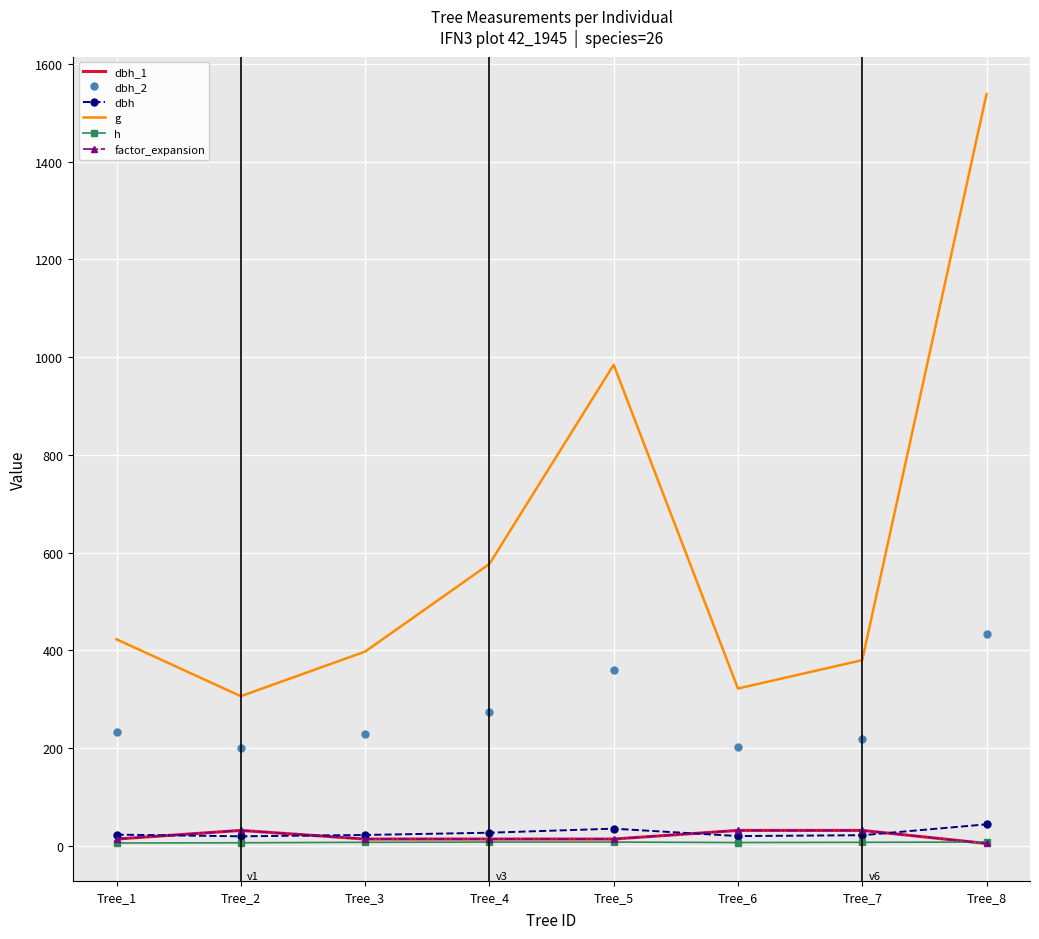

What value does the dbh_2 series have at Tree_3?

230.0